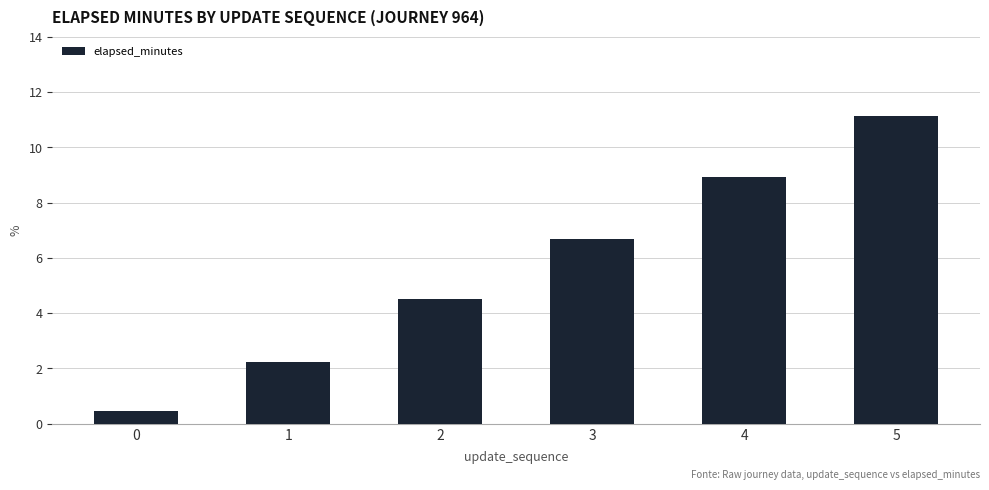

True or false: the data shows 0.8 at 1.

False